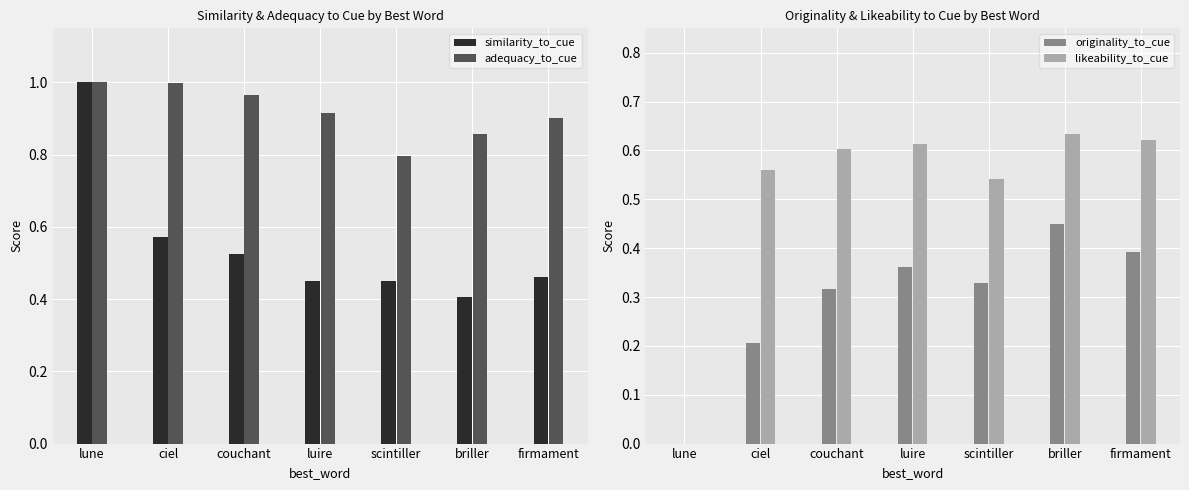

The likeability_to_cue series shows 0.9 at ciel. True or false?

False